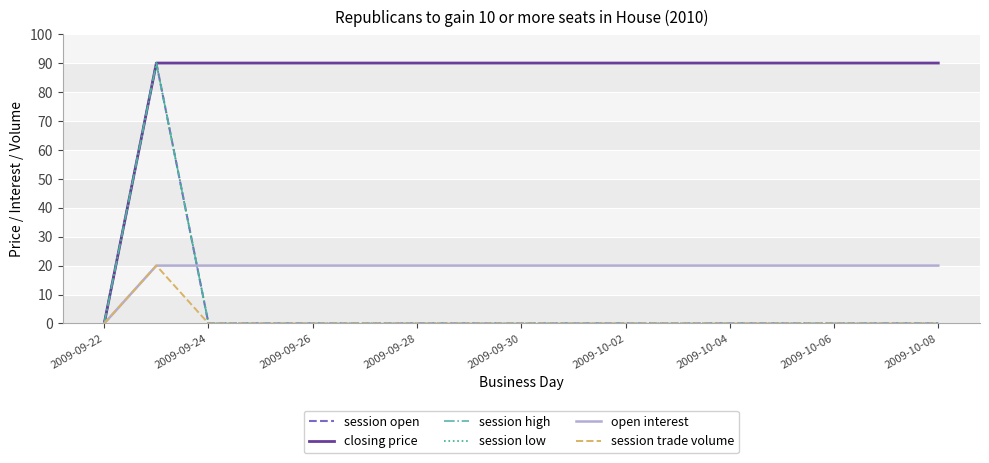

Which series has the largest range (max minus min)?

session open